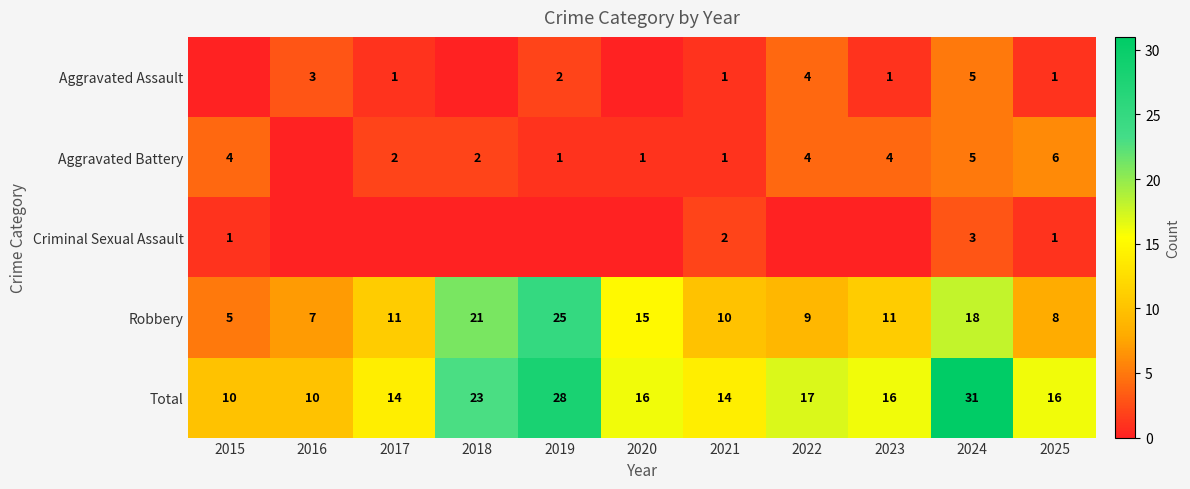

The value of Criminal Sexual Assault at 2025 is 1. True or false?

True